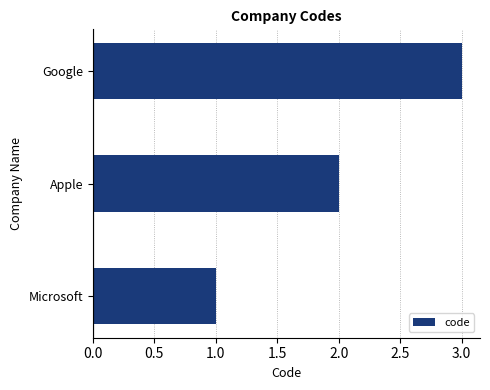

How many bars are there in total?

3